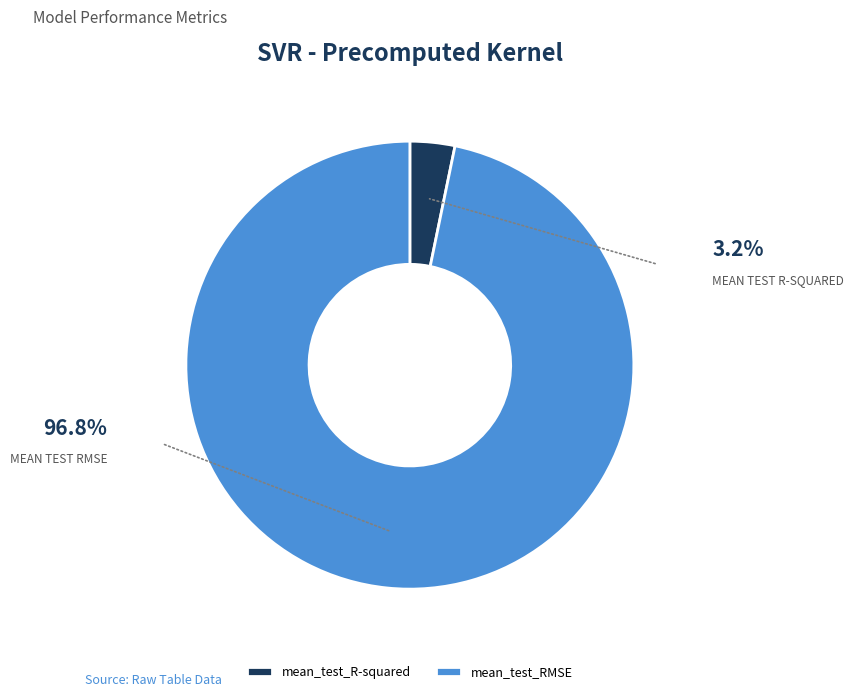

Combined, do mean_test_R-squared and mean_test_RMSE account for over 50%?

Yes